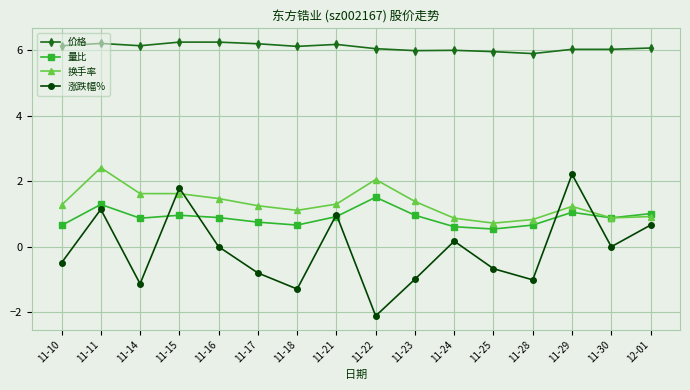

What is the label of the 16th point from the right?

11-10